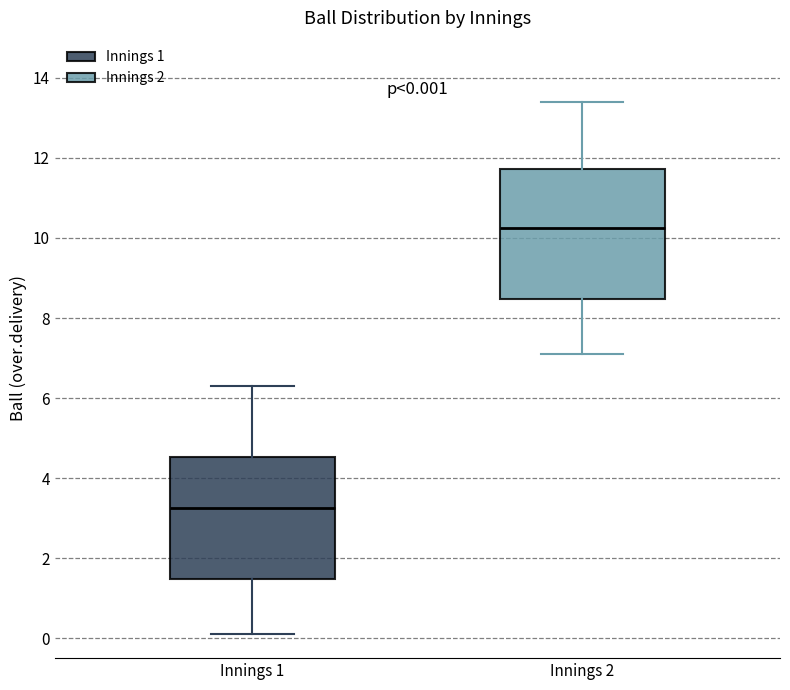

Which box's median line is the highest?

Innings 2